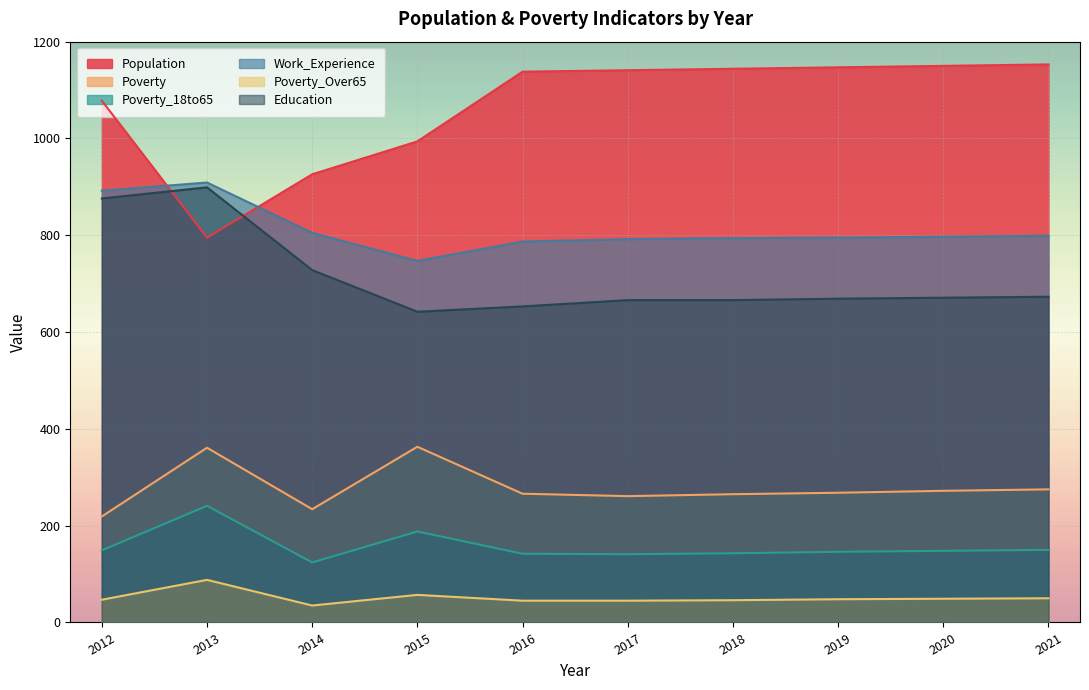

Reading left to right, transcribe all the data shown in this chart.

Population: 1078	795	926	994	1138	1141	1144	1147	1150	1153
Poverty: 219	361	234	363	266	261	265	268	272	275
Poverty_18to65: 149	241	124	188	142	141	143	146	148	150
Work_Experience: 892	909	805	747	787	792	794	795	797	799
Poverty_Over65: 47	88	35	57	45	45	46	48	49	50
Education: 876	899	728	642	653	666	666	669	671	673